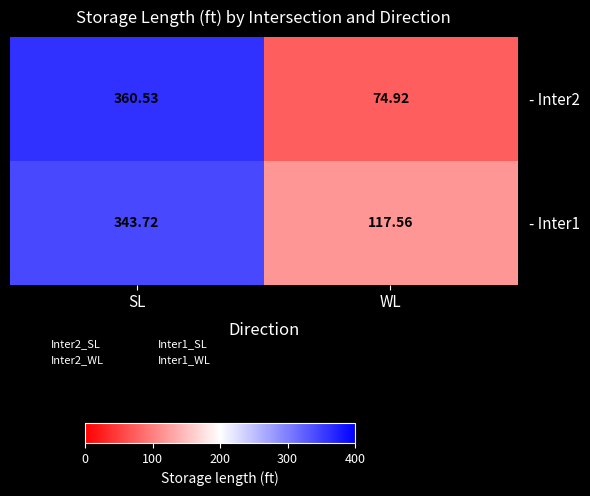

How many data points does each series have?

2